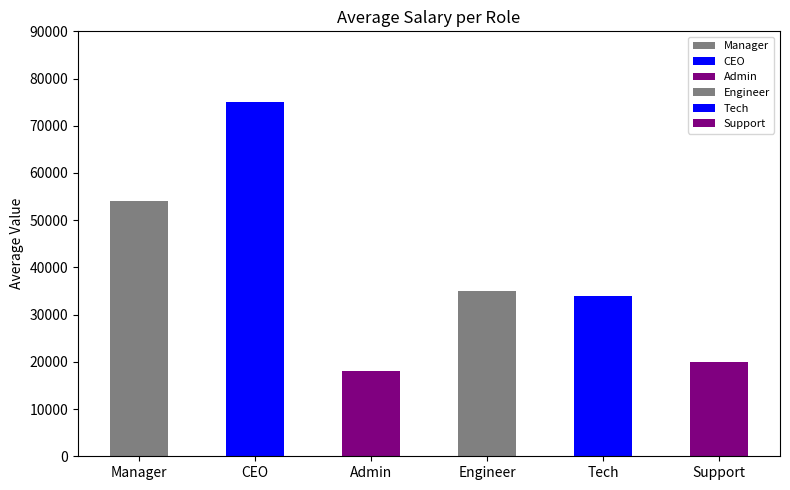

What is the spread (max minus min) of values at Admin?

17968.0